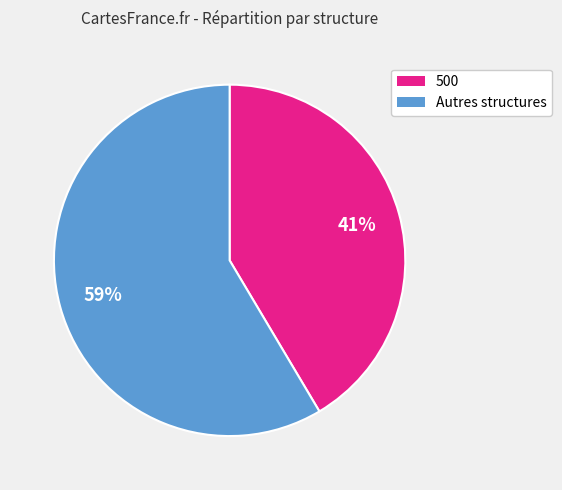

Is there a majority slice in this chart?

Yes